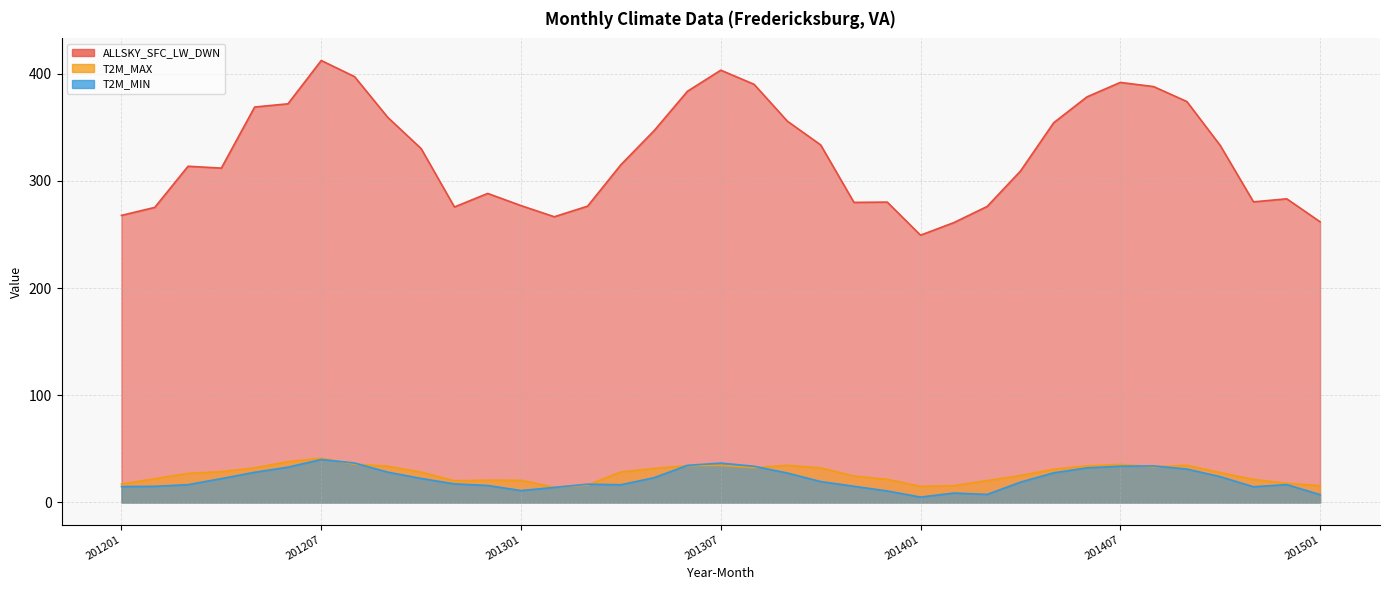

Rank the categories by ALLSKY_SFC_LW_DWN value from highest to lowest.

201207, 201307, 201208, 201407, 201308, 201408, 201306, 201406, 201409, 201206, 201205, 201209, 201309, 201405, 201305, 201310, 201410, 201210, 201304, 201203, 201204, 201404, 201212, 201412, 201411, 201312, 201311, 201301, 201303, 201403, 201211, 201202, 201201, 201302, 201501, 201402, 201401